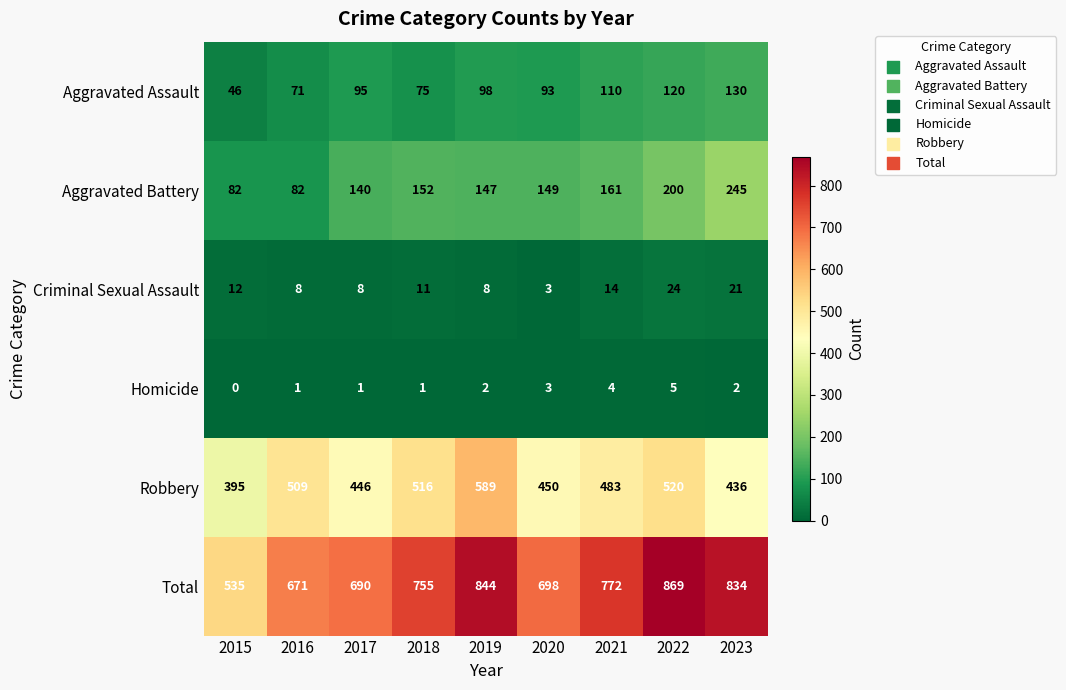

Which label corresponds to the smallest value in the chart?

2015